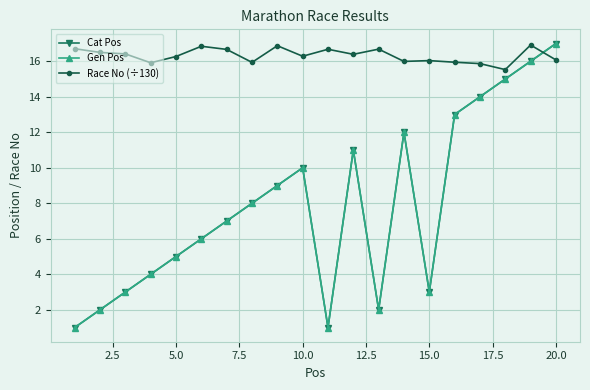

Is this an area chart (filled region under the line)?

No